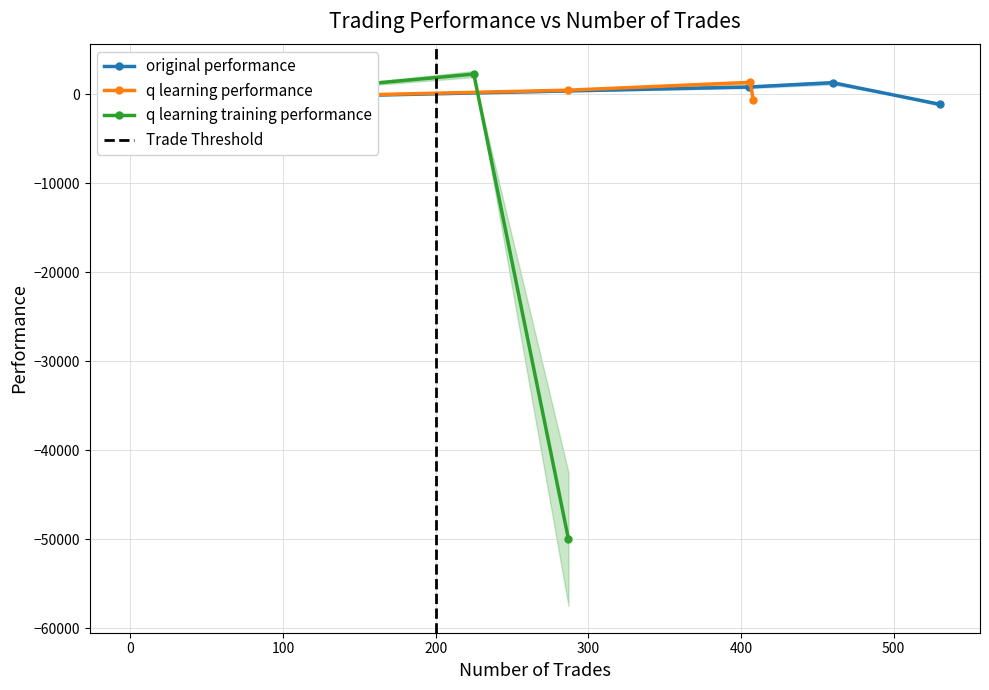

True or false: original performance has more than 0 interior local peaks.

True